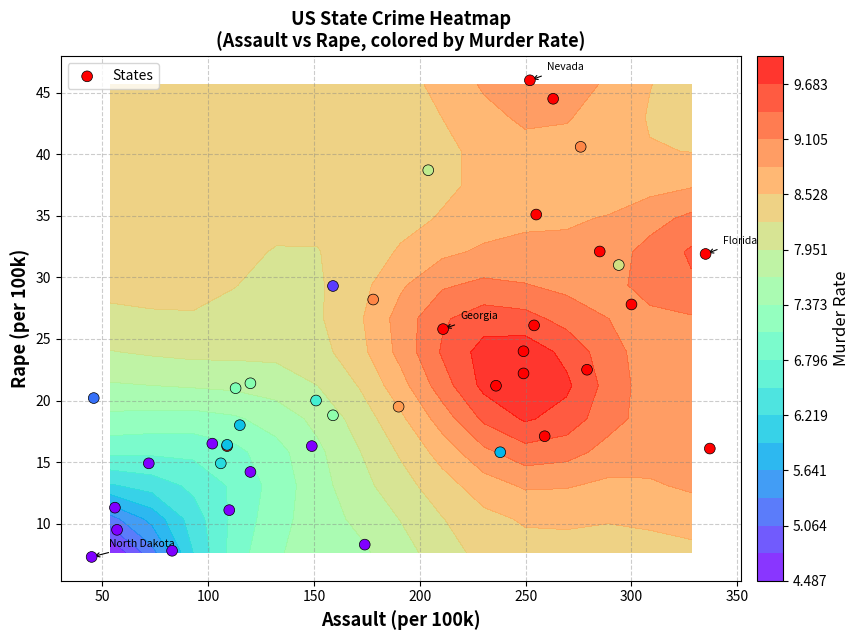

What is the greatest value displayed?

46.0